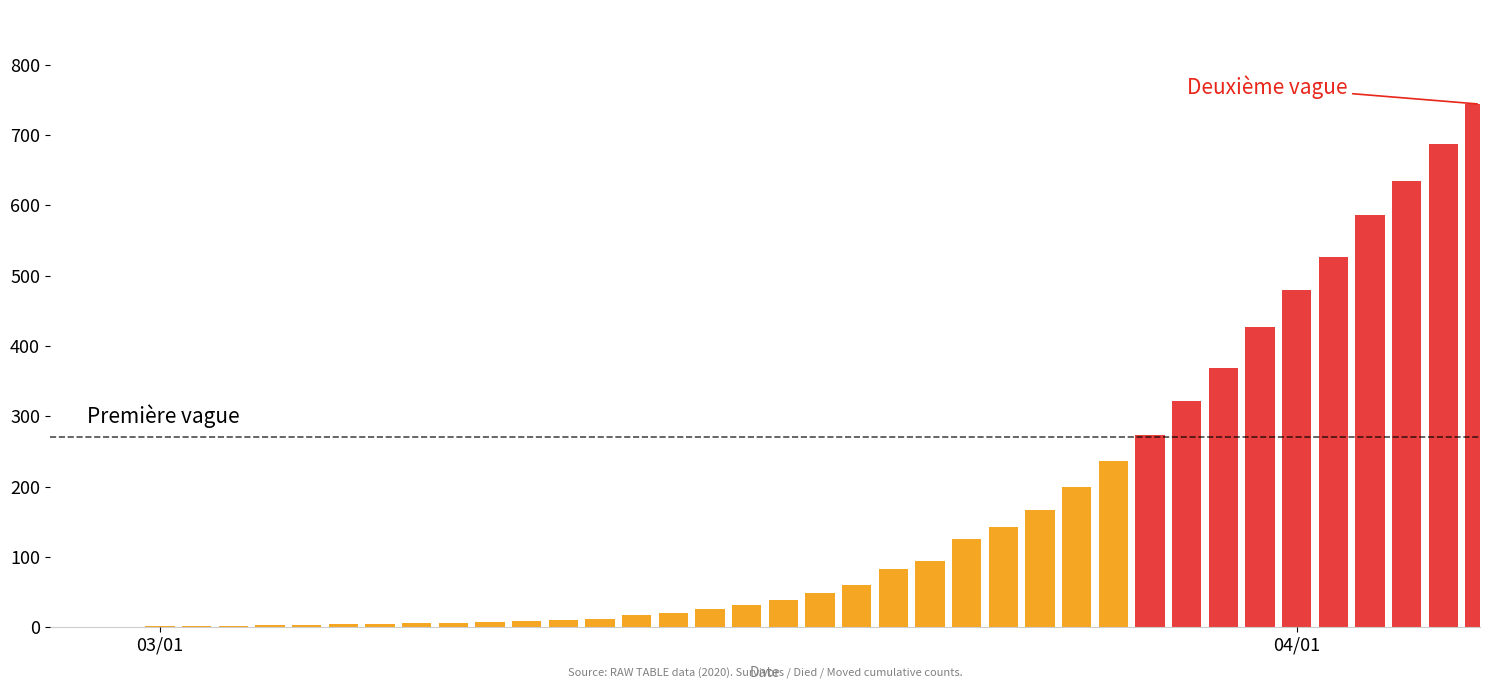

What is the sum of all values?

6403